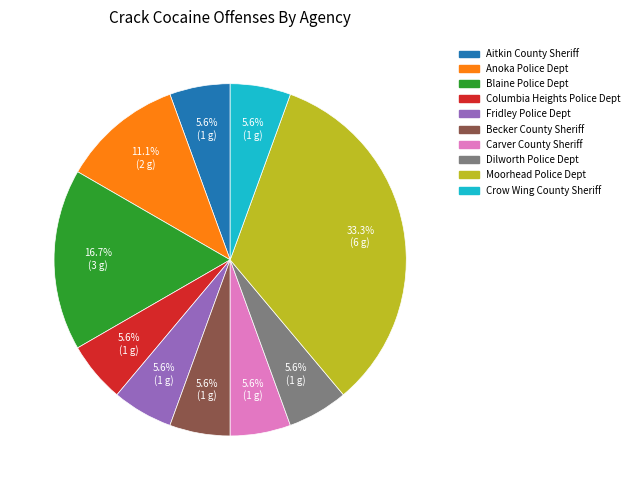

What portion of the pie excludes Carver County Sheriff?

94.4%